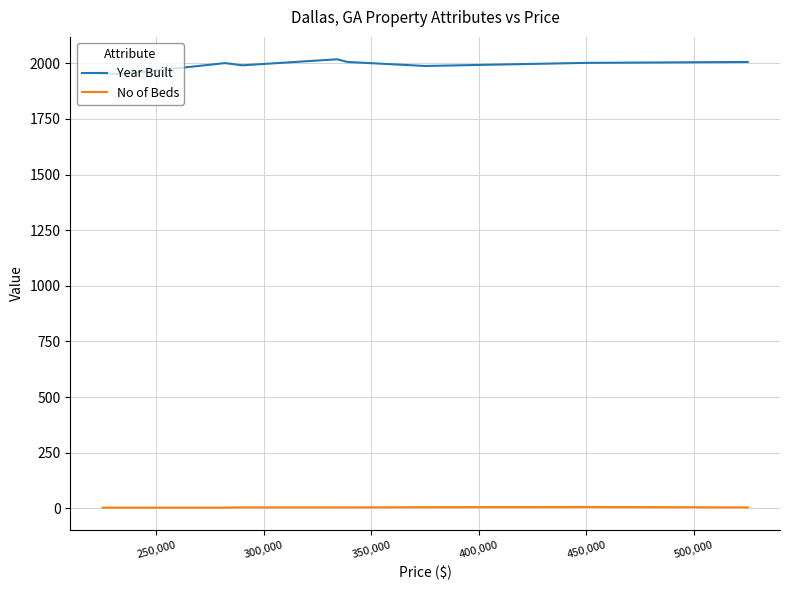

True or false: No of Beds and Year Built cross at least once.

False